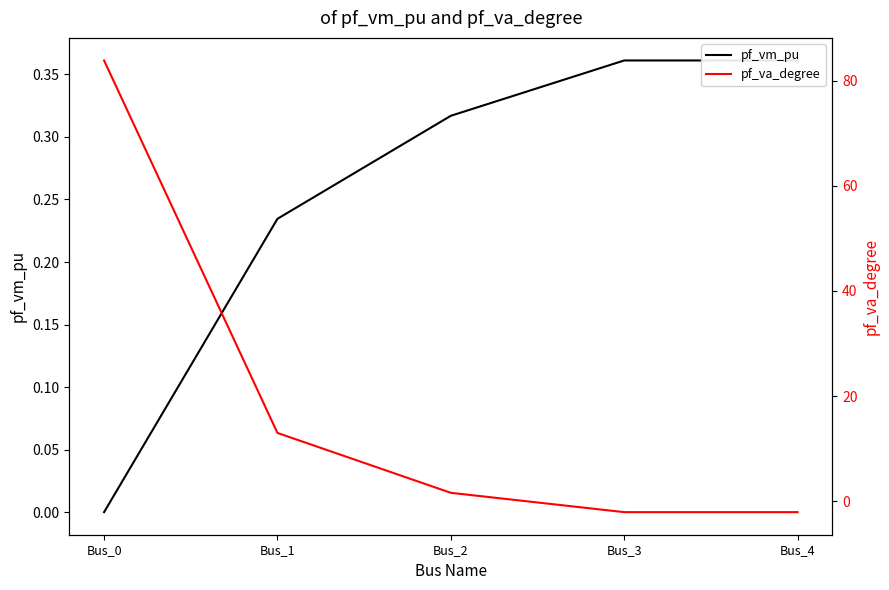

What is the average value of the pf_vm_pu series?

0.3